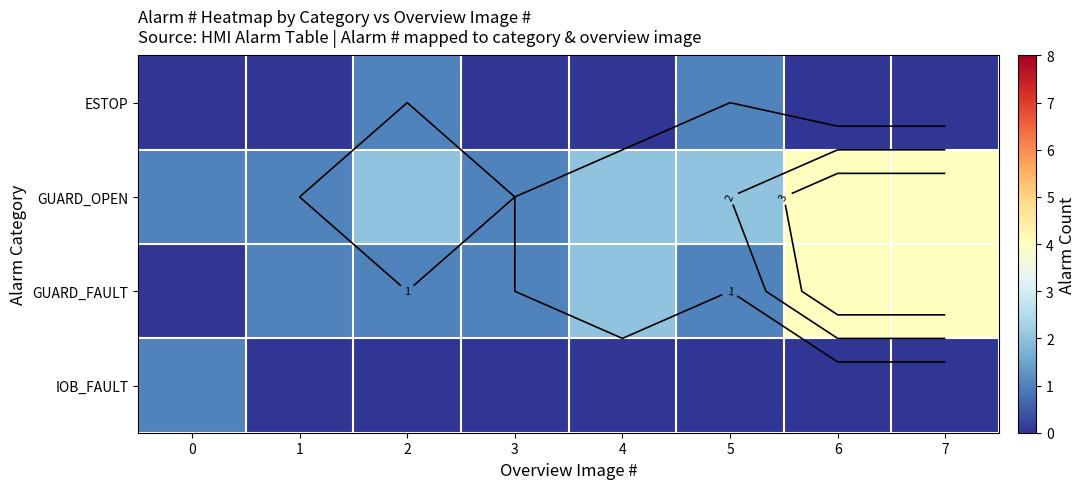

What is the difference between the ESTOP values at 2 and 0?

1